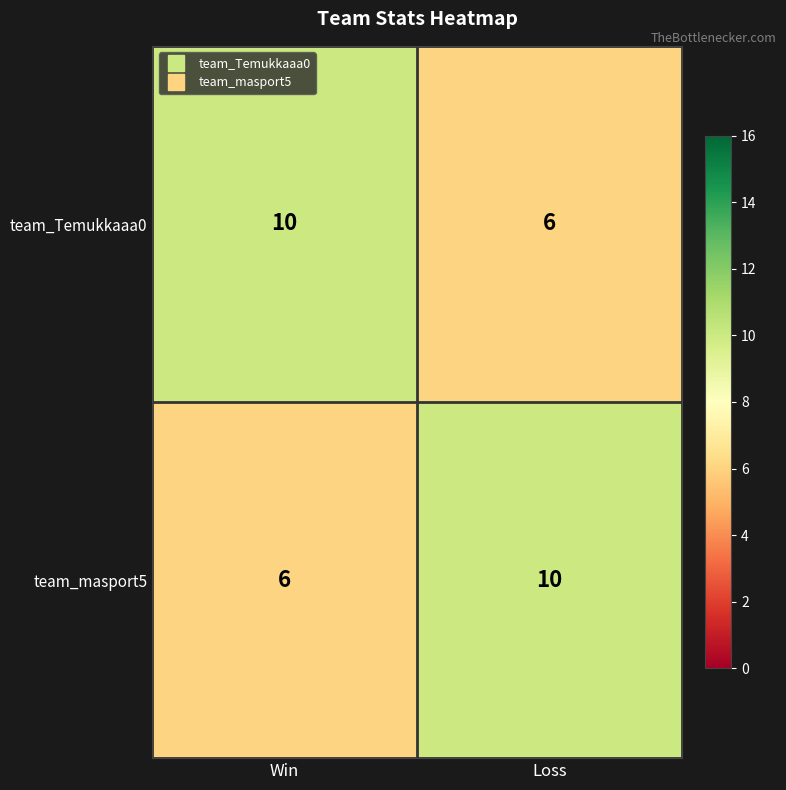

The team_Temukkaaa0 series shows 6 at Loss. True or false?

True